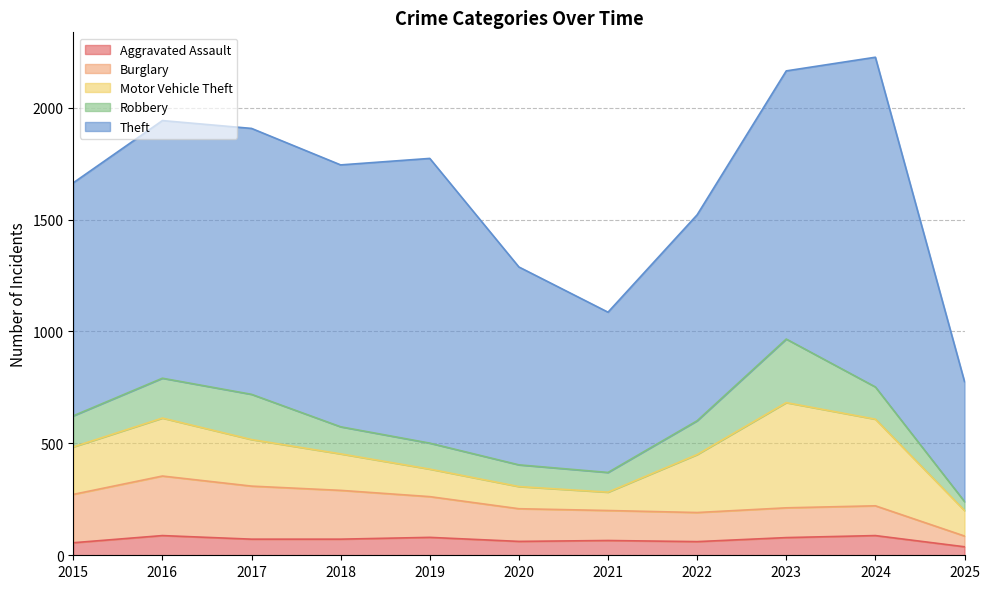

At which category is the sum across all series the highest?

2024